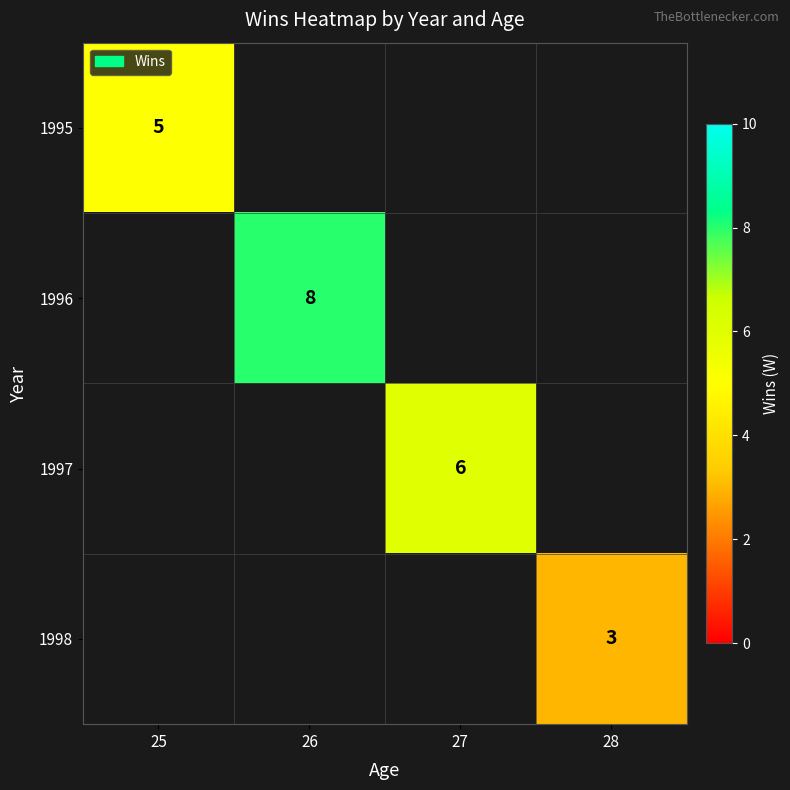

What is the greatest value displayed?

8.0